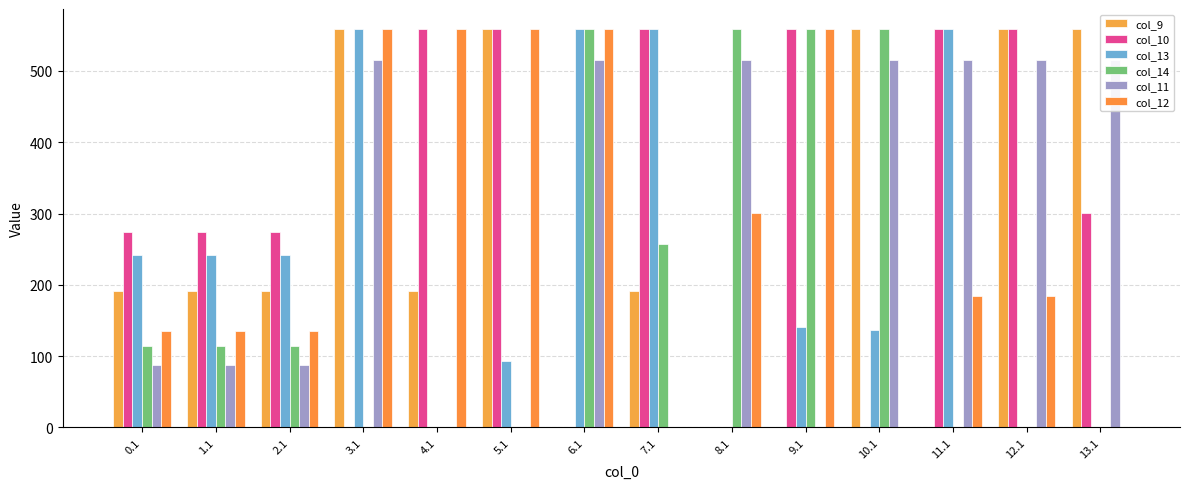

How many positive values does the col_10 series have?

10